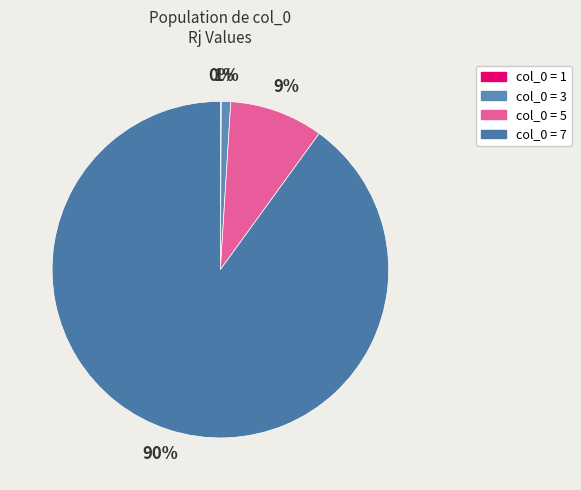

How many slices are in this pie chart?

4